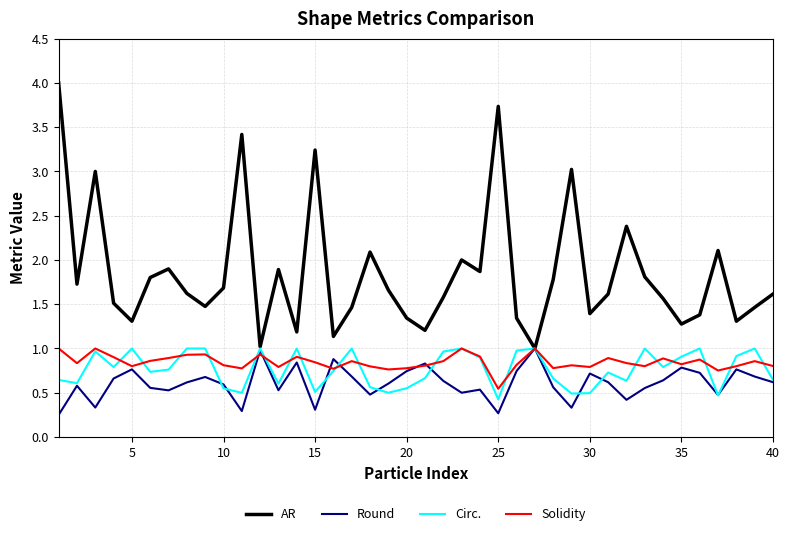

Which series has the largest total across all categories?

AR